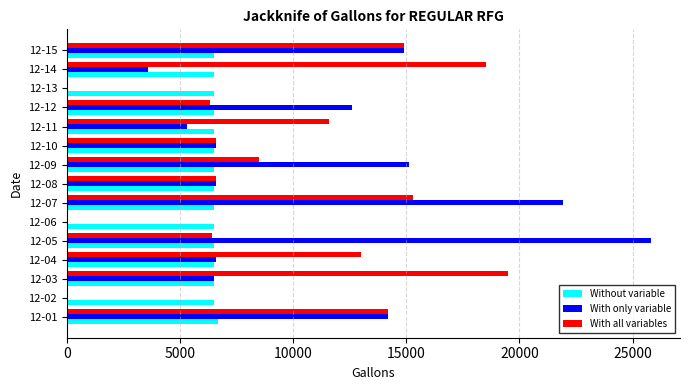

Which label corresponds to the largest value in the chart?

12-05